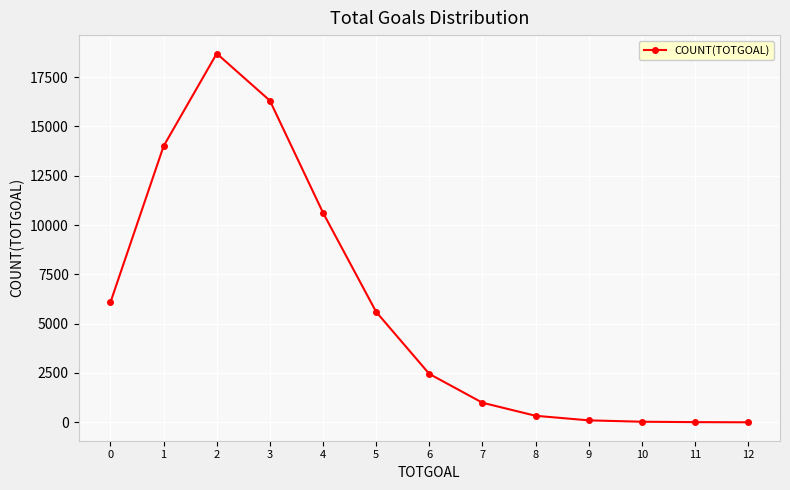

What is the difference between the values at 5 and 11?

5588